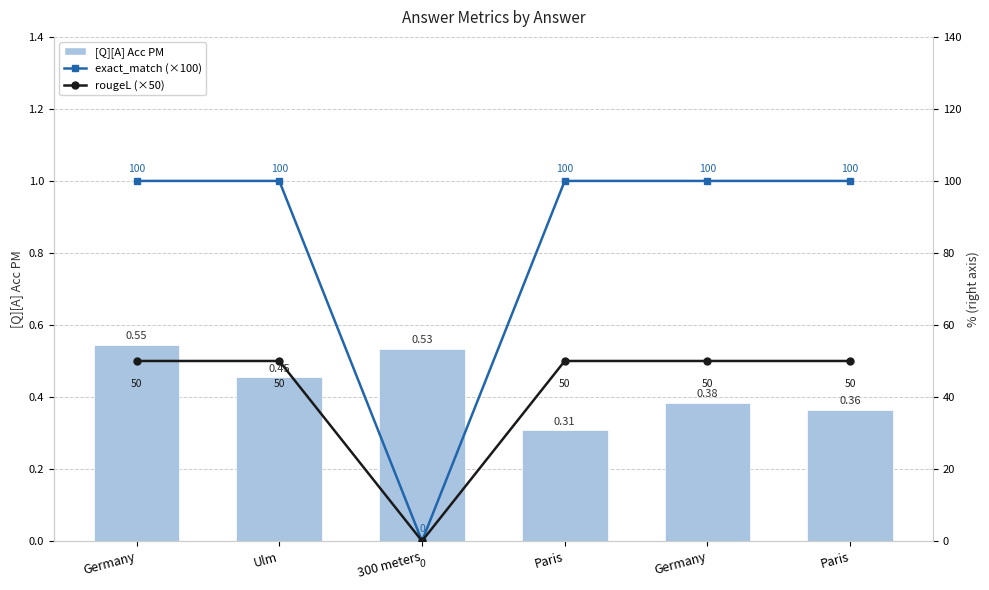

What is the highest value of the rougeL (scaled ×50) series?

50.0